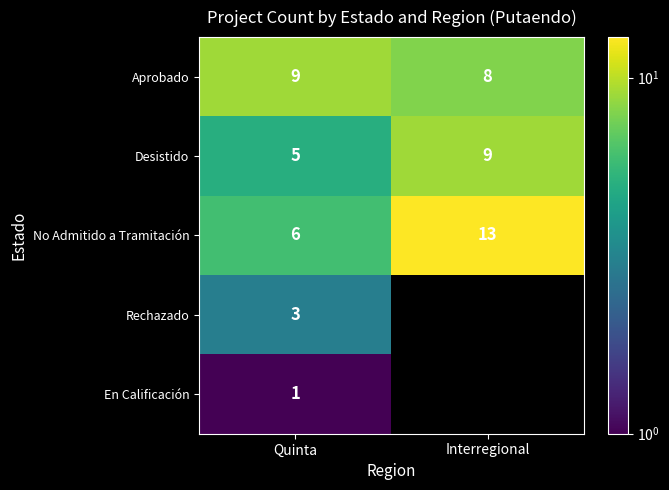

How many distinct data groups are displayed?

5